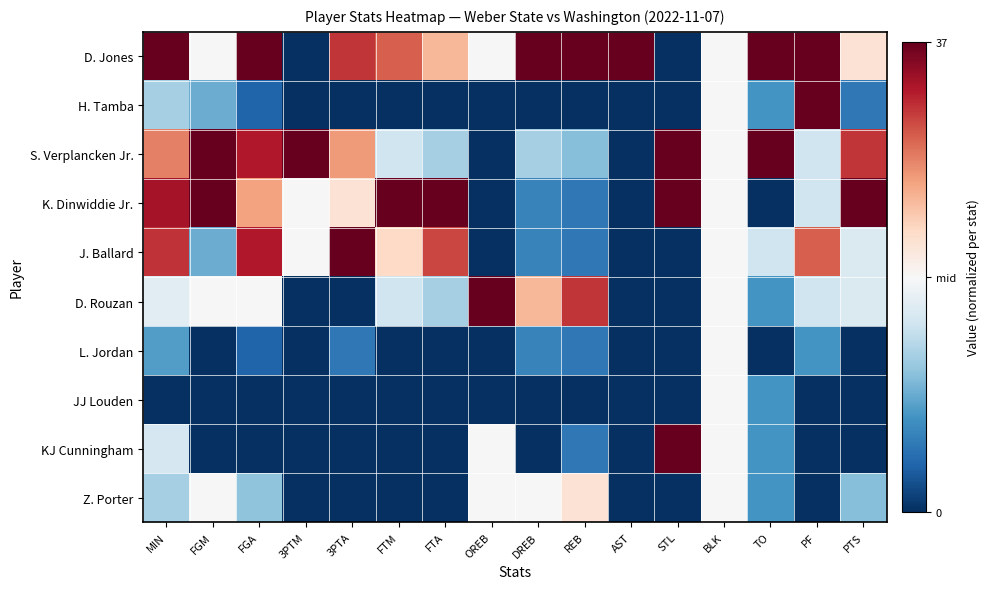

Reading left to right, list all the values displayed in this chart.

D. Jones: MIN=1.0	FGM=0.0	FGA=1.0	3PTM=-1.0	3PTA=0.7	FTM=0.6	FTA=0.3	OREB=0.0	DREB=1.0	REB=1.0	AST=1.0	STL=-1.0	BLK=0.0	TO=1.0	PF=1.0	PTS=0.1
H. Tamba: MIN=-0.3	FGM=-0.5	FGA=-0.8	3PTM=-1.0	3PTA=-1.0	FTM=-1.0	FTA=-1.0	OREB=-1.0	DREB=-1.0	REB=-1.0	AST=-1.0	STL=-1.0	BLK=0.0	TO=-0.6	PF=1.0	PTS=-0.7
S. Verplancken Jr.: MIN=0.5	FGM=1.0	FGA=0.8	3PTM=1.0	3PTA=0.4	FTM=-0.2	FTA=-0.3	OREB=-1.0	DREB=-0.3	REB=-0.4	AST=-1.0	STL=1.0	BLK=0.0	TO=1.0	PF=-0.2	PTS=0.7
K. Dinwiddie Jr.: MIN=0.8	FGM=1.0	FGA=0.4	3PTM=0.0	3PTA=0.1	FTM=1.0	FTA=1.0	OREB=-1.0	DREB=-0.7	REB=-0.7	AST=-1.0	STL=1.0	BLK=0.0	TO=-1.0	PF=-0.2	PTS=1.0
J. Ballard: MIN=0.7	FGM=-0.5	FGA=0.8	3PTM=0.0	3PTA=1.0	FTM=0.2	FTA=0.7	OREB=-1.0	DREB=-0.7	REB=-0.7	AST=-1.0	STL=-1.0	BLK=0.0	TO=-0.2	PF=0.6	PTS=-0.1
D. Rouzan: MIN=-0.1	FGM=0.0	FGA=0.0	3PTM=-1.0	3PTA=-1.0	FTM=-0.2	FTA=-0.3	OREB=1.0	DREB=0.3	REB=0.7	AST=-1.0	STL=-1.0	BLK=0.0	TO=-0.6	PF=-0.2	PTS=-0.1
L. Jordan: MIN=-0.6	FGM=-1.0	FGA=-0.8	3PTM=-1.0	3PTA=-0.7	FTM=-1.0	FTA=-1.0	OREB=-1.0	DREB=-0.7	REB=-0.7	AST=-1.0	STL=-1.0	BLK=0.0	TO=-1.0	PF=-0.6	PTS=-1.0
JJ Louden: MIN=-1.0	FGM=-1.0	FGA=-1.0	3PTM=-1.0	3PTA=-1.0	FTM=-1.0	FTA=-1.0	OREB=-1.0	DREB=-1.0	REB=-1.0	AST=-1.0	STL=-1.0	BLK=0.0	TO=-0.6	PF=-1.0	PTS=-1.0
KJ Cunningham: MIN=-0.2	FGM=-1.0	FGA=-1.0	3PTM=-1.0	3PTA=-1.0	FTM=-1.0	FTA=-1.0	OREB=0.0	DREB=-1.0	REB=-0.7	AST=-1.0	STL=1.0	BLK=0.0	TO=-0.6	PF=-1.0	PTS=-1.0
Z. Porter: MIN=-0.3	FGM=0.0	FGA=-0.4	3PTM=-1.0	3PTA=-1.0	FTM=-1.0	FTA=-1.0	OREB=0.0	DREB=0.0	REB=0.1	AST=-1.0	STL=-1.0	BLK=0.0	TO=-0.6	PF=-1.0	PTS=-0.4